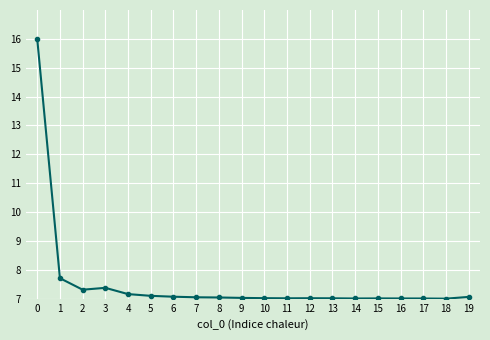

True or false: there are more than 2 points higher than both neighbors.

True